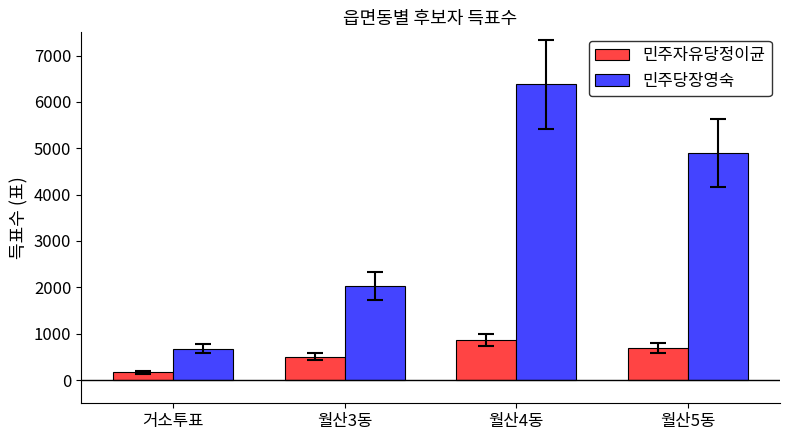

The value of 민주당장영숙 at 월산4동 is 6382. True or false?

True